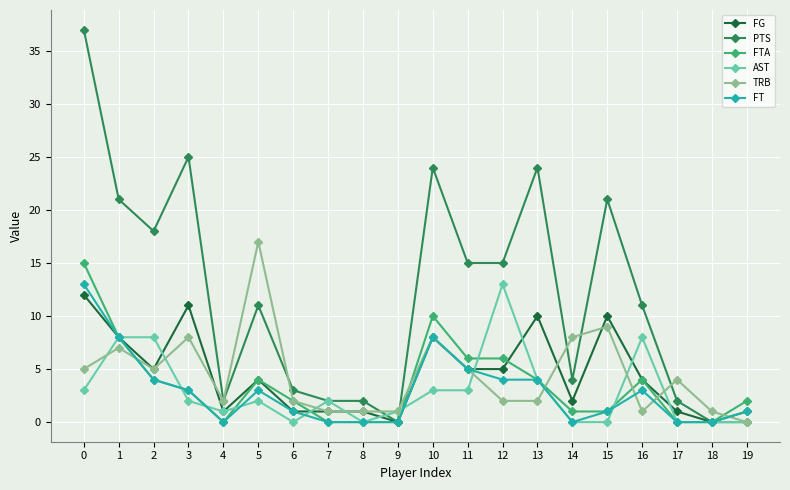

Which category has the highest value in the TRB series?

5